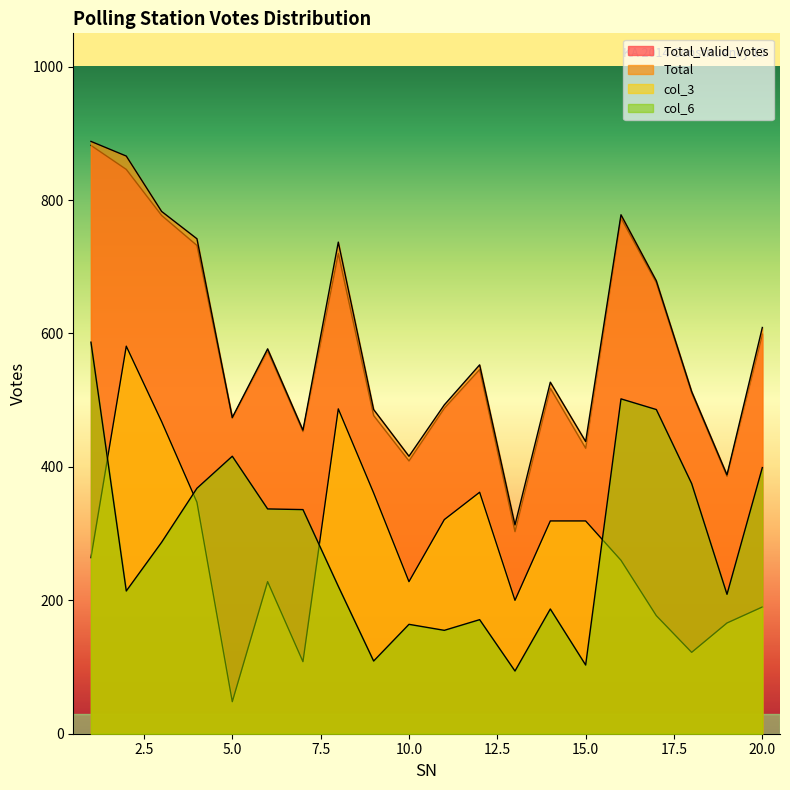

Read the Total value at 15.

438